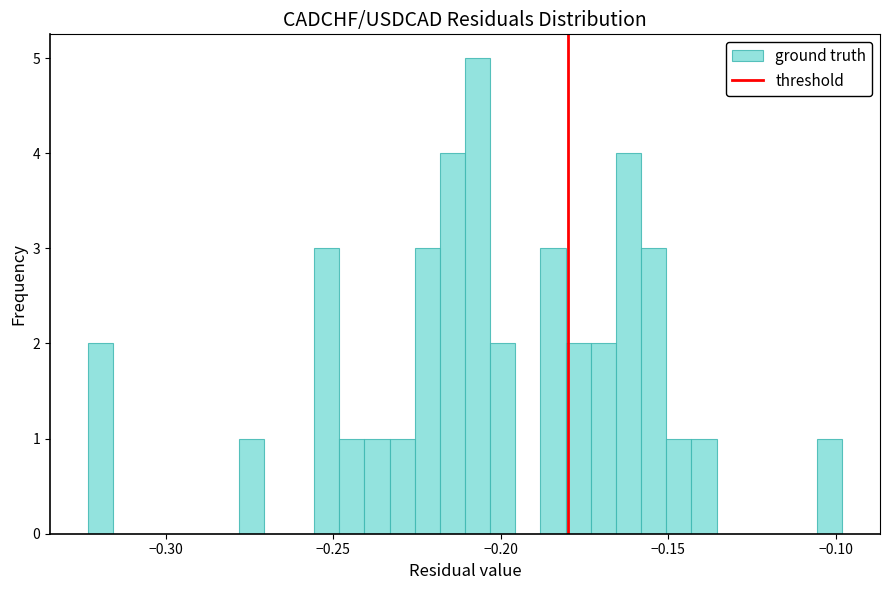

Around what value on the x-axis is the tallest bar? Give the approximate position of its centre, as read against the axis.

-0.205